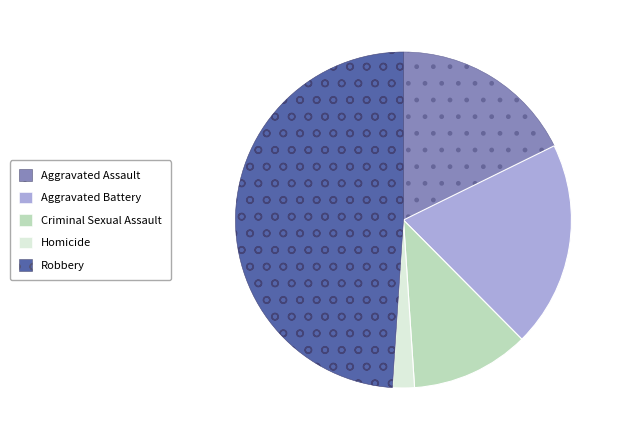

Which category has the biggest portion of the pie?

Robbery